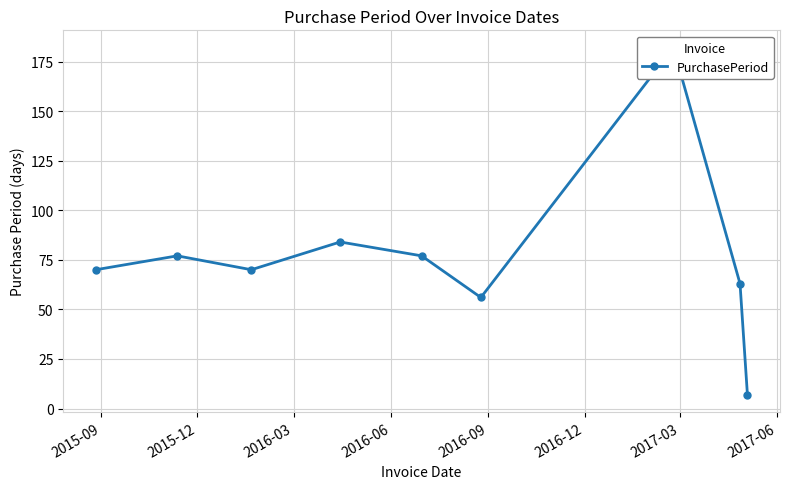

Reading left to right, list all the values displayed in this chart.

70	77	70	84	77	56	182	63	7